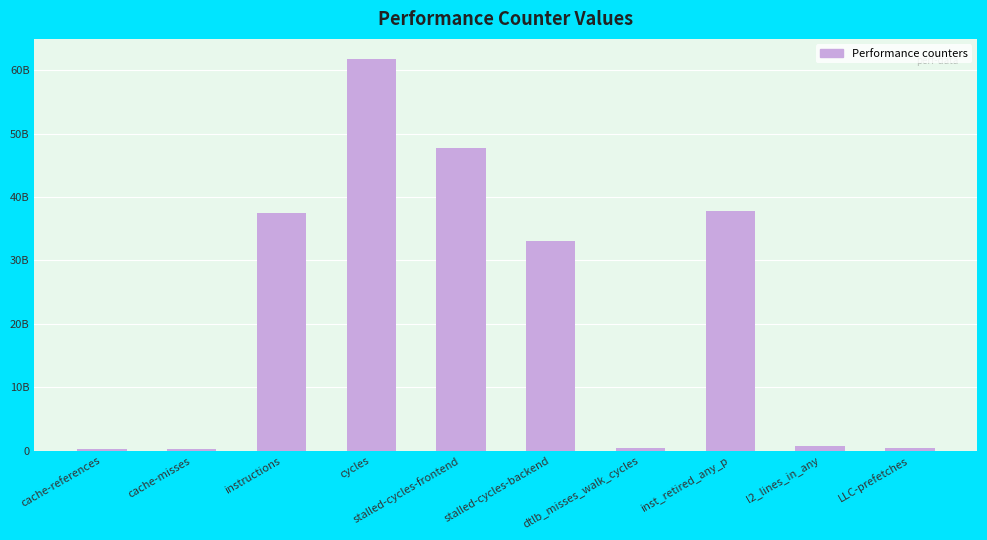

Reading left to right, extract all data points from this chart.

cache-references=344964023	cache-misses=245956838	instructions=37548596798	cycles=61840606760	stalled-cycles-frontend=47657945169	stalled-cycles-backend=33095727326	dtlb_misses_walk_cycles=450312295	inst_retired_any_p=37811844523	l2_lines_in_any=771122406	LLC-prefetches=436458714